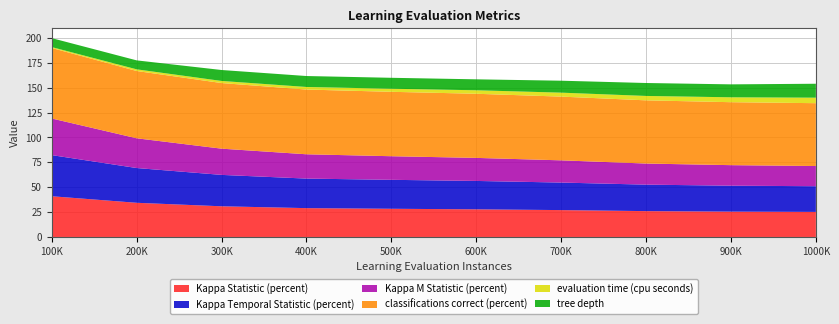

Reading right to left, list all the values displayed in this chart.

Kappa Statistic (percent): 25.2	25.4	26.0	27.0	27.8	28.3	29.0	30.8	34.3	40.9
Kappa Temporal Statistic (percent): 25.8	26.1	26.6	27.7	28.5	29.1	29.7	31.5	34.9	41.3
Kappa M Statistic (percent): 20.3	20.6	21.2	22.3	23.2	23.7	24.4	26.4	29.9	36.8
classifications correct (percent): 63.1	63.3	63.5	64.0	64.4	64.7	65.0	65.9	67.6	70.8
evaluation time (cpu seconds): 5.5	4.9	4.4	4.0	3.5	3.1	2.6	2.1	1.7	0.9
tree depth: 14.0	13.0	13.0	12.0	11.0	11.0	11.0	11.0	9.0	9.0